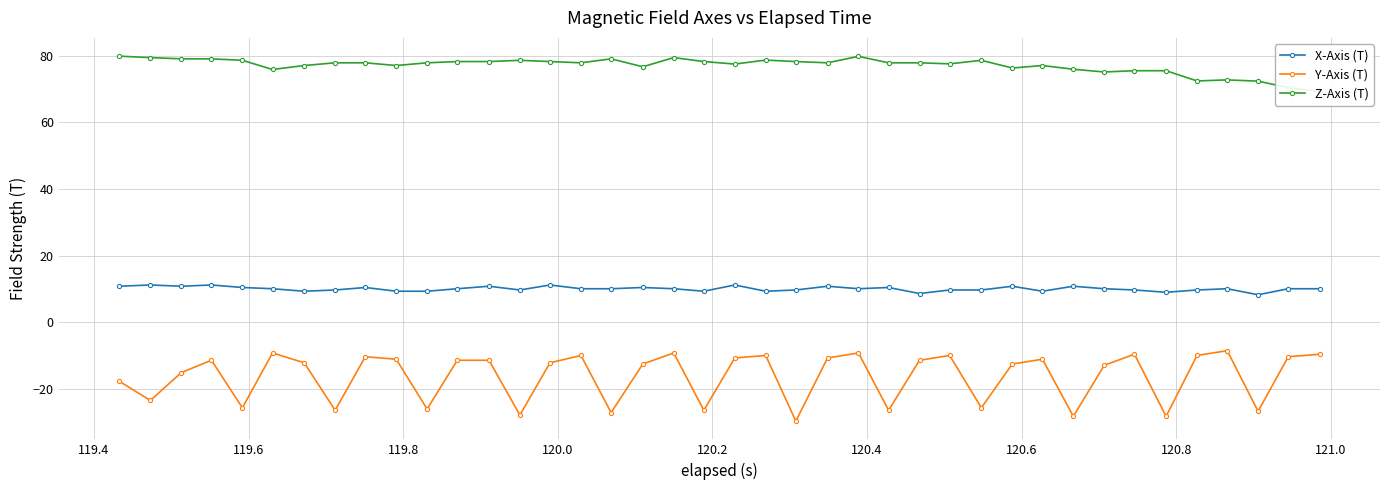

What is the lowest value of the Z-Axis (T) series?

69.2